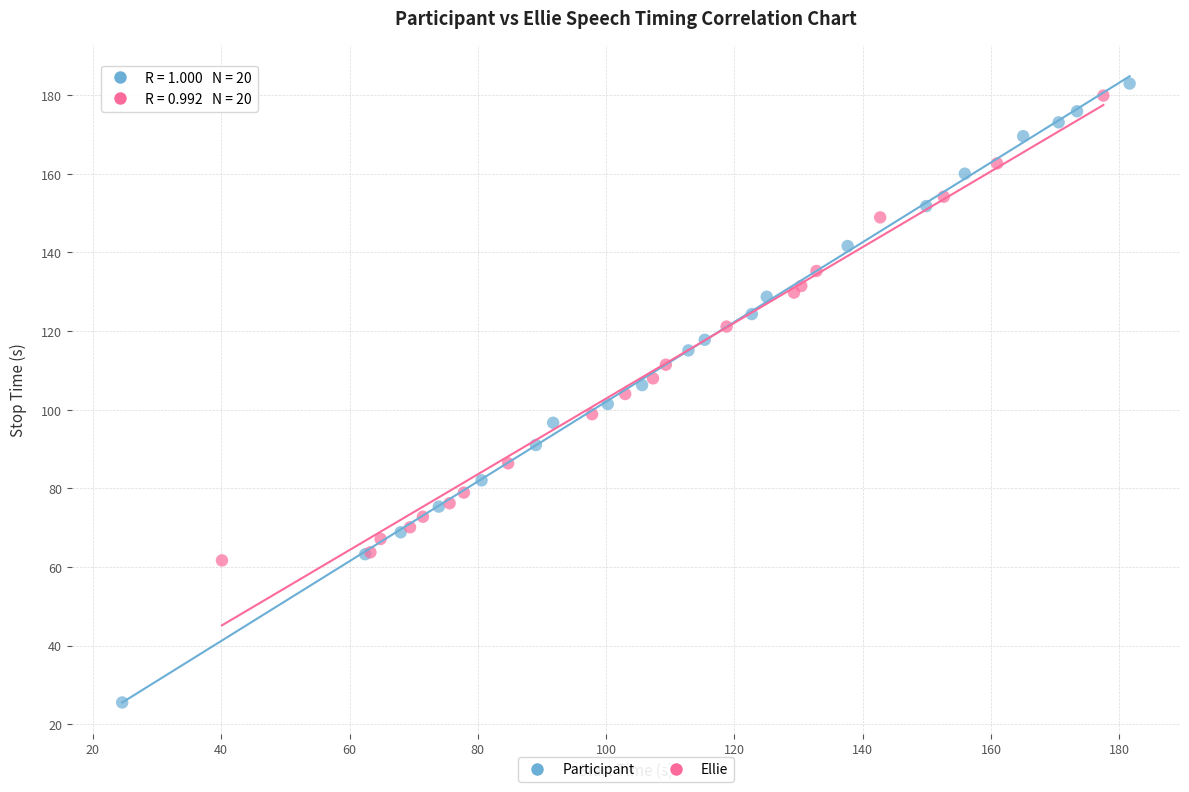

Which series reaches the minimum Y coordinate?

Participant